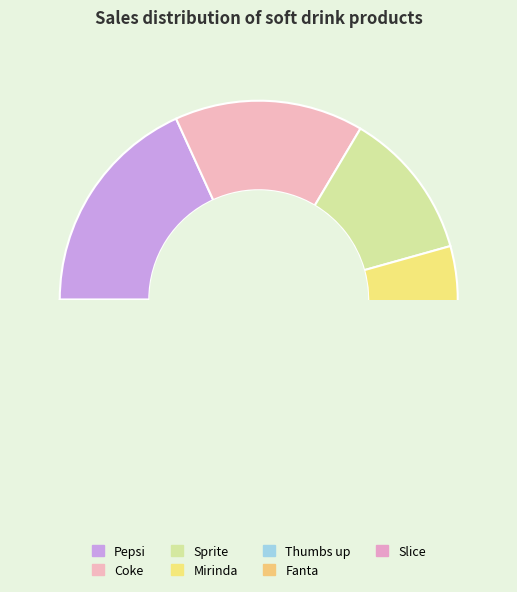

Is it true that Coke is 15% of the pie?

True